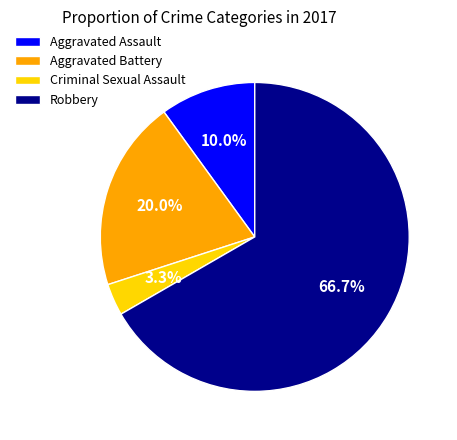

How much of the chart is everything except Criminal Sexual Assault?

96.7%